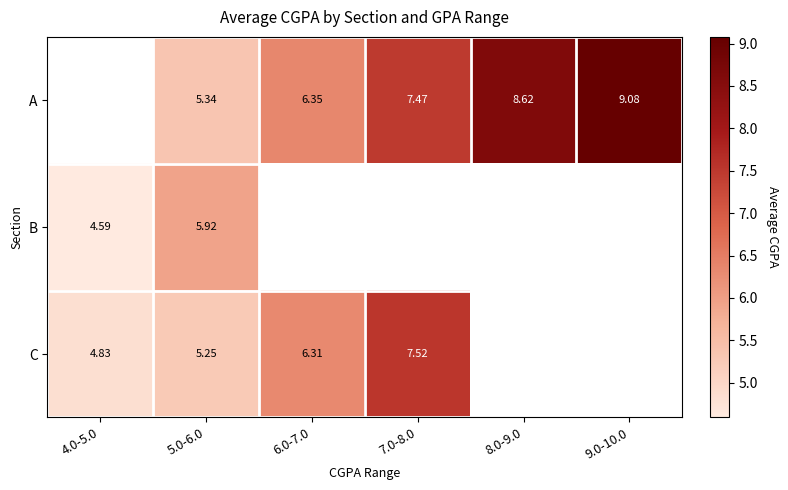

What is the sum of the A values at 6.0-7.0 and 7.0-8.0?

13.8